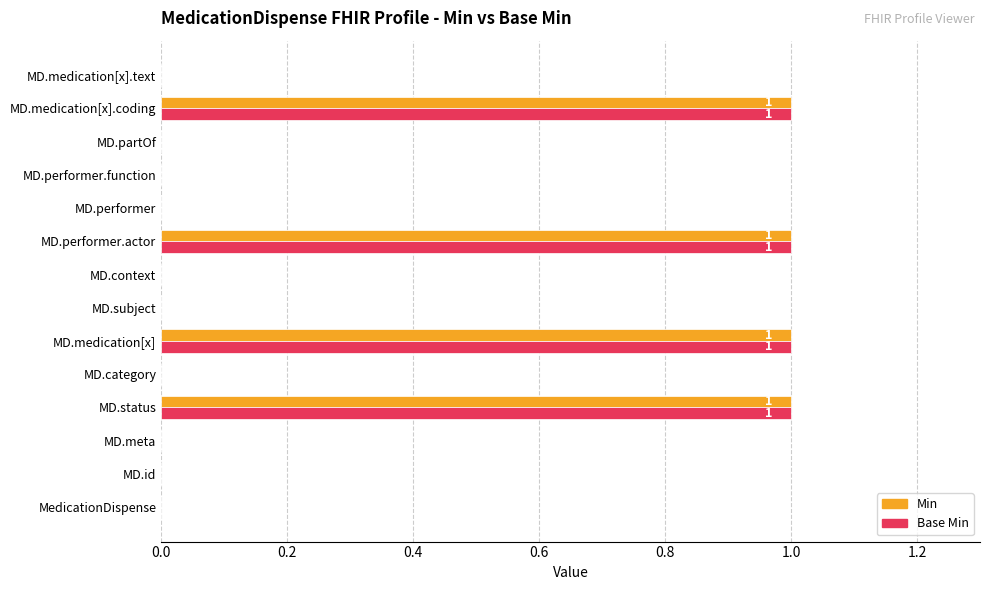

What is the highest value of the Min series?

1